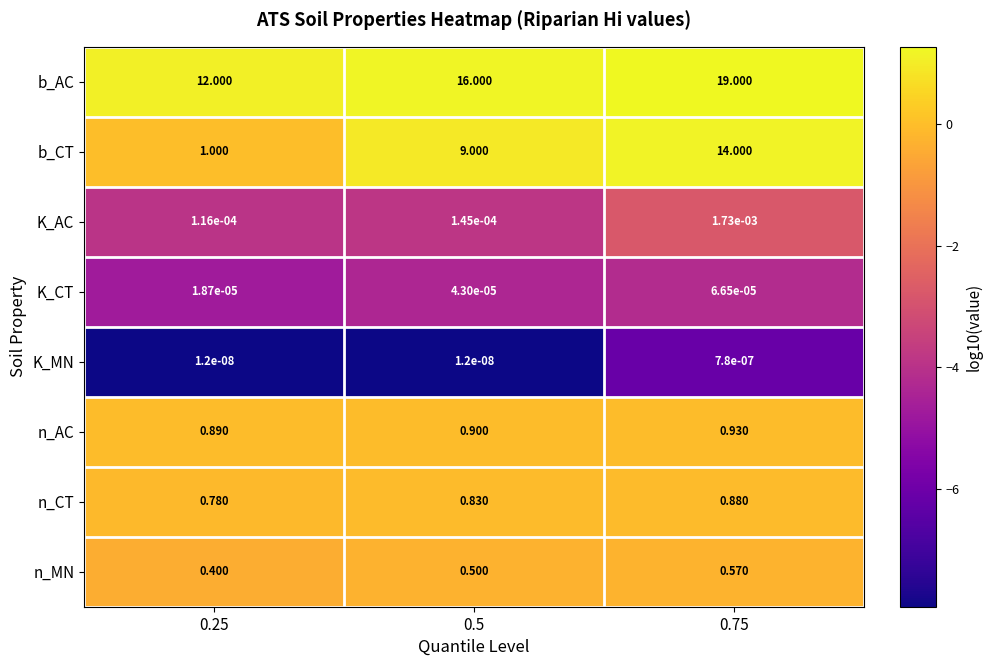

Which label corresponds to the largest value in the chart?

0.75